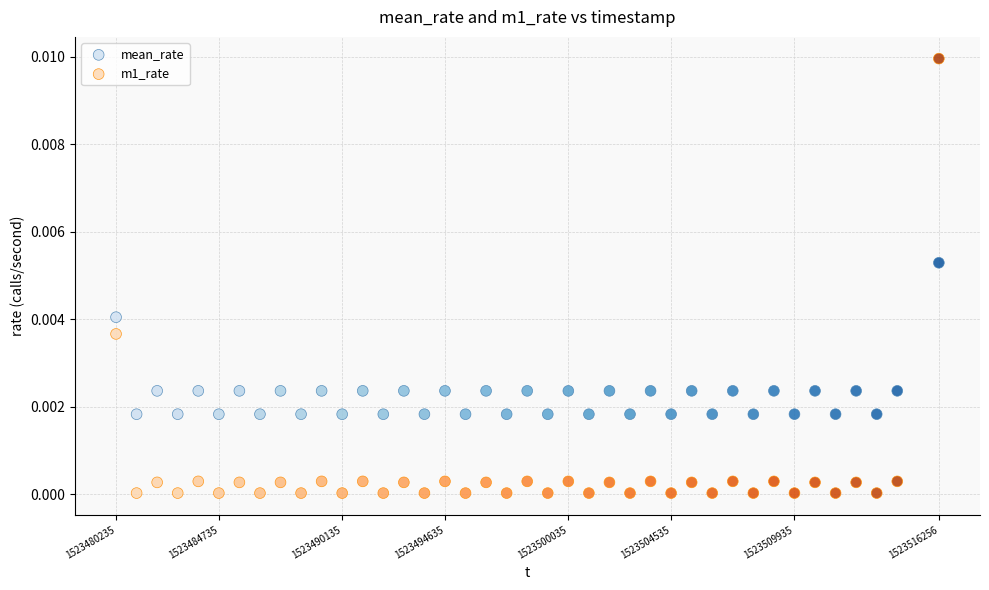

Which series reaches the minimum Y coordinate?

m1_rate